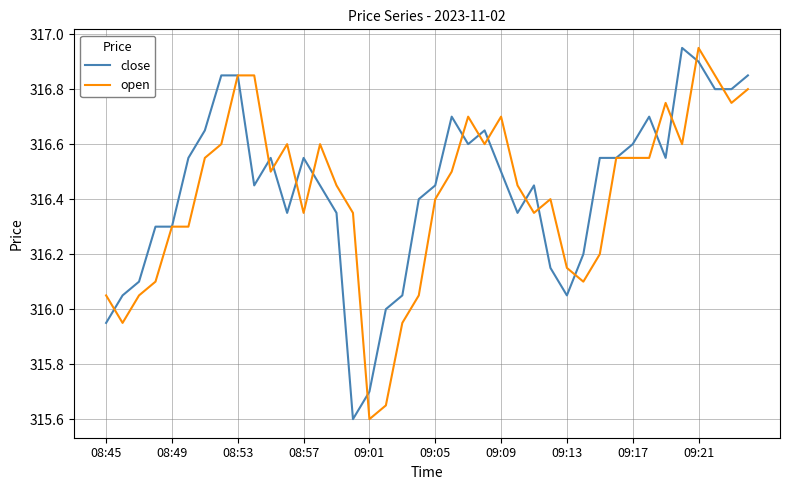

What are all the series names shown in the legend?

close, open